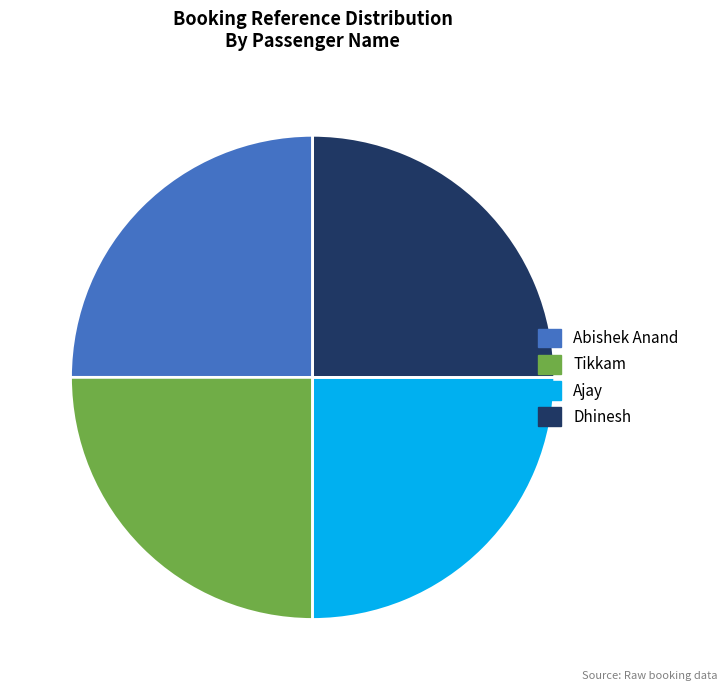

Is there a majority slice in this chart?

No